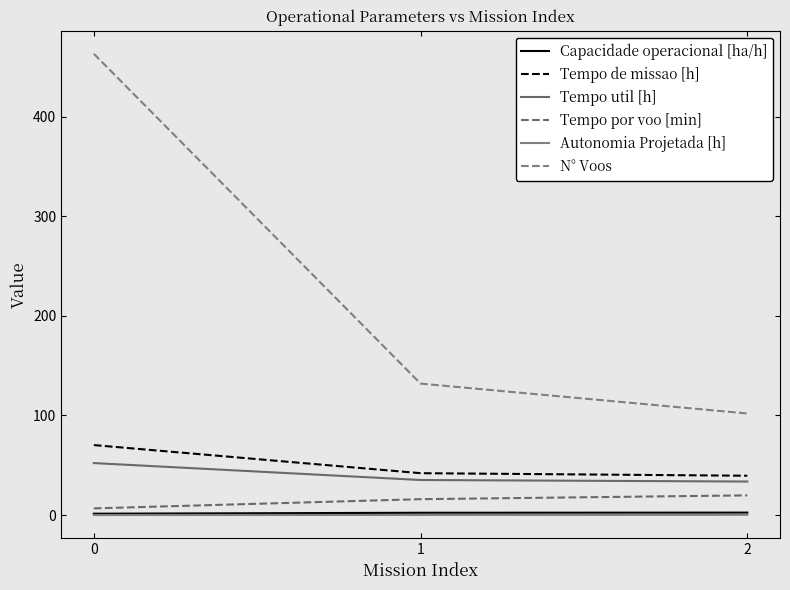

Is this an area chart (filled region under the line)?

No